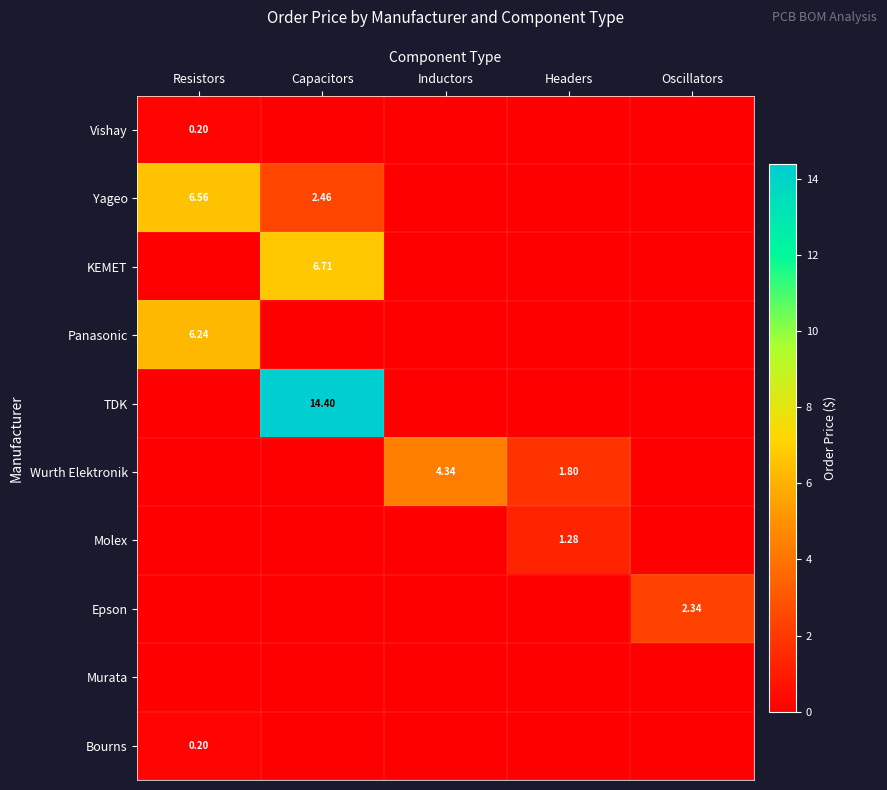

Rank the series at Headers from highest to lowest value.

Wurth Elektronik, Molex, Vishay, Yageo, KEMET, Panasonic, TDK, Epson, Murata, Bourns